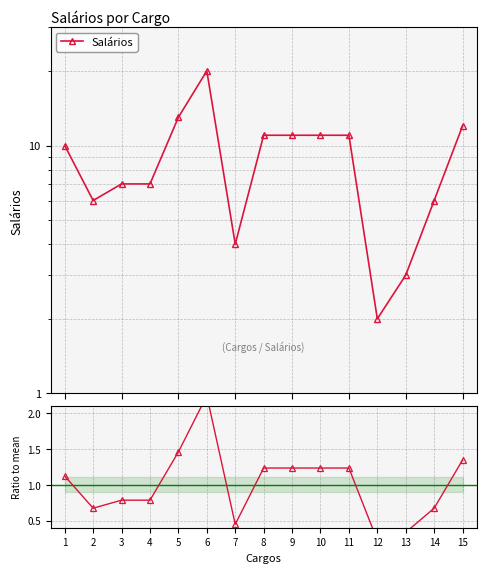

How many values in the Ratio to mean series exceed 1?

8